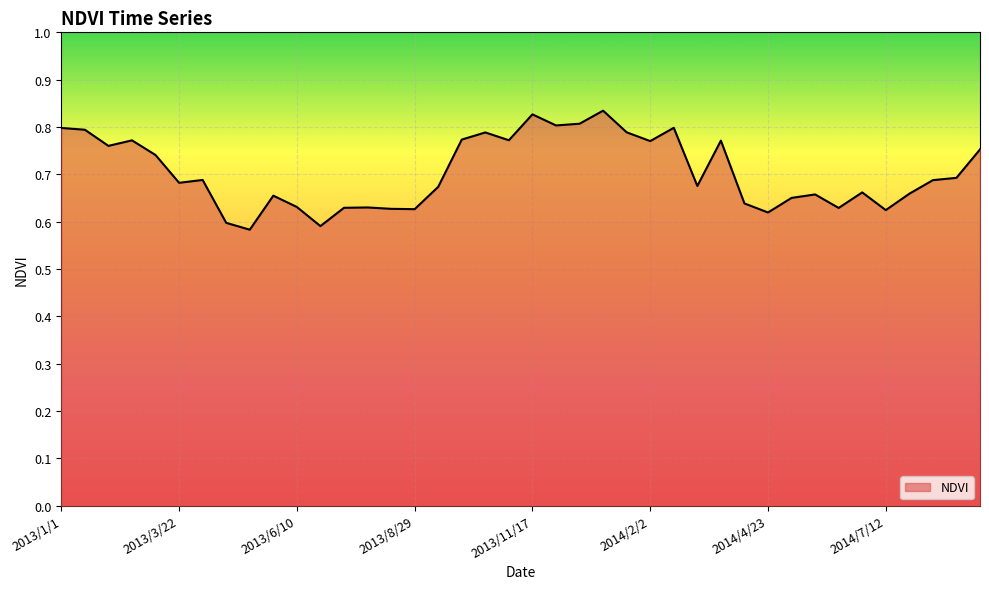

True or false: the data shows 1.1 at 2014/7/12.

False